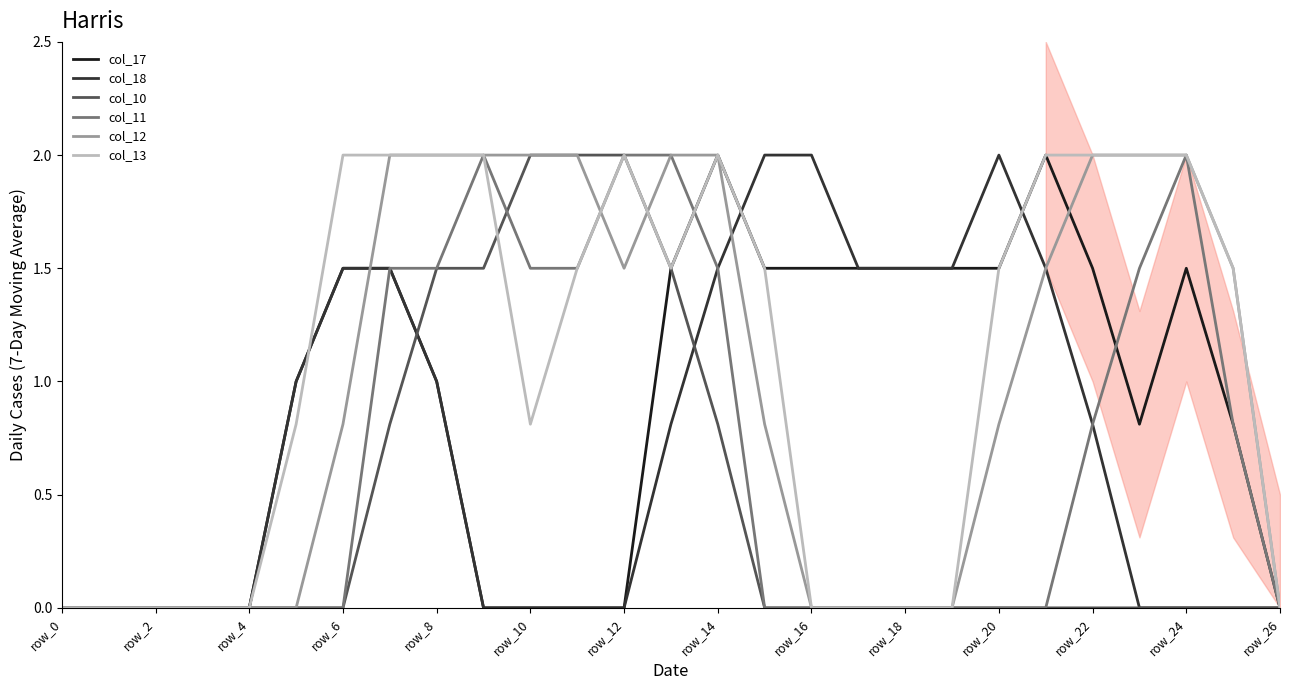

Where is the first local maximum for col_17?

14